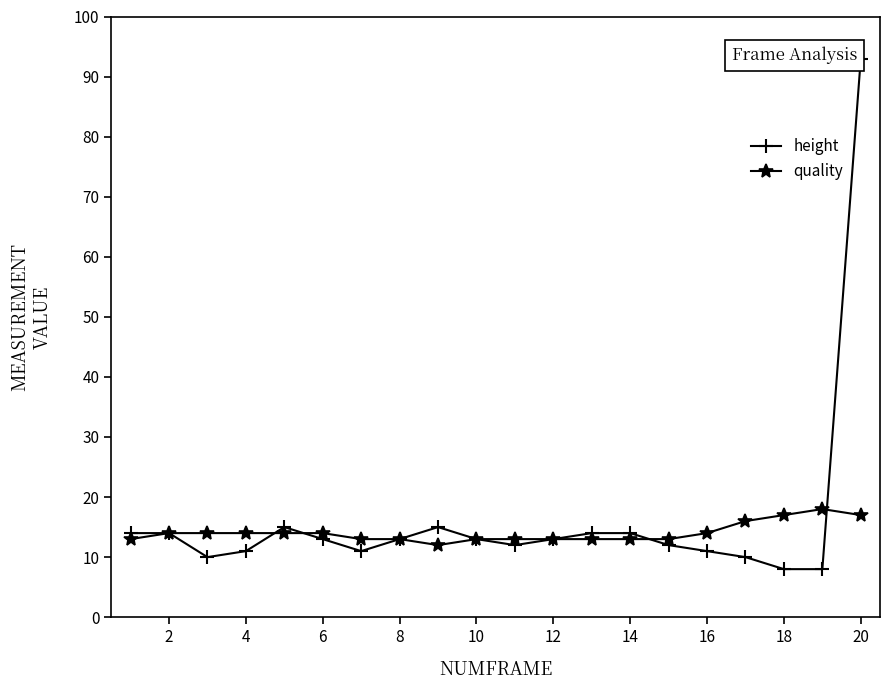

Rank the series by their average value, from highest to lowest.

height, quality